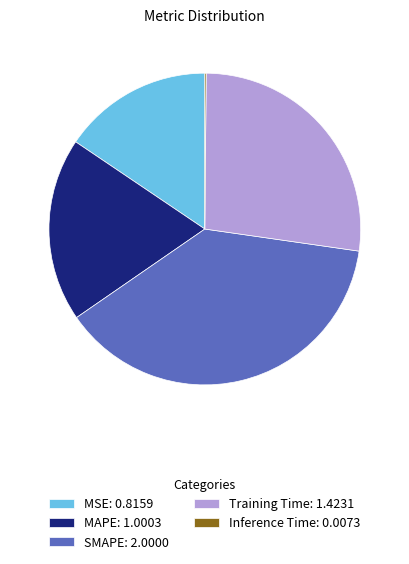

Is it true that SMAPE is 31% of the pie?

False